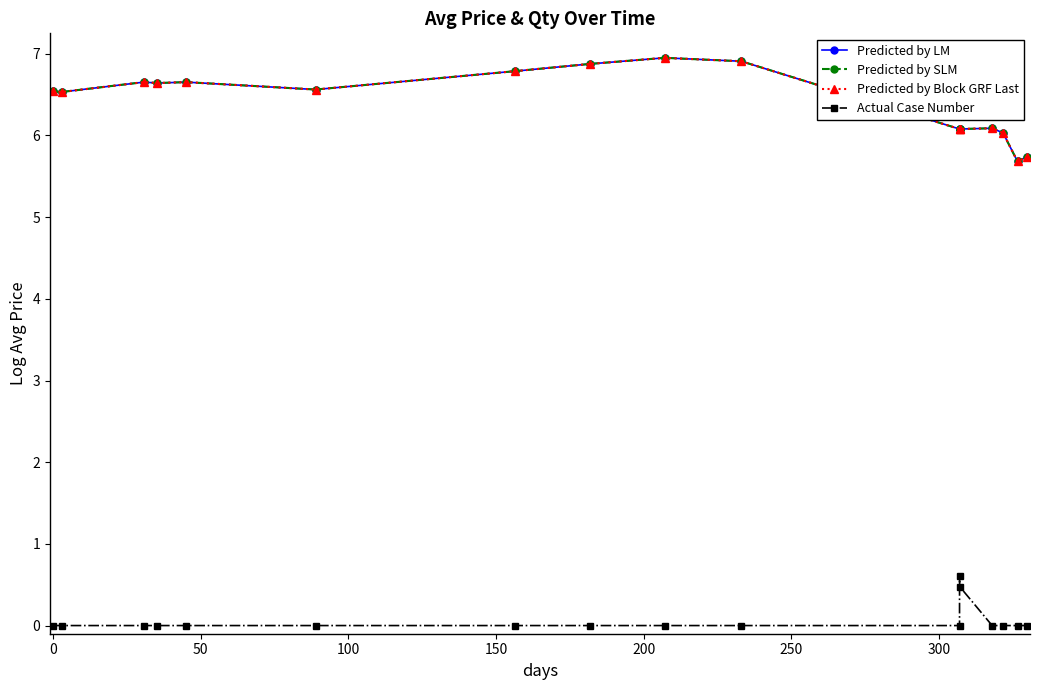

True or false: Predicted by LM and Actual Case Number intersect in this chart.

False